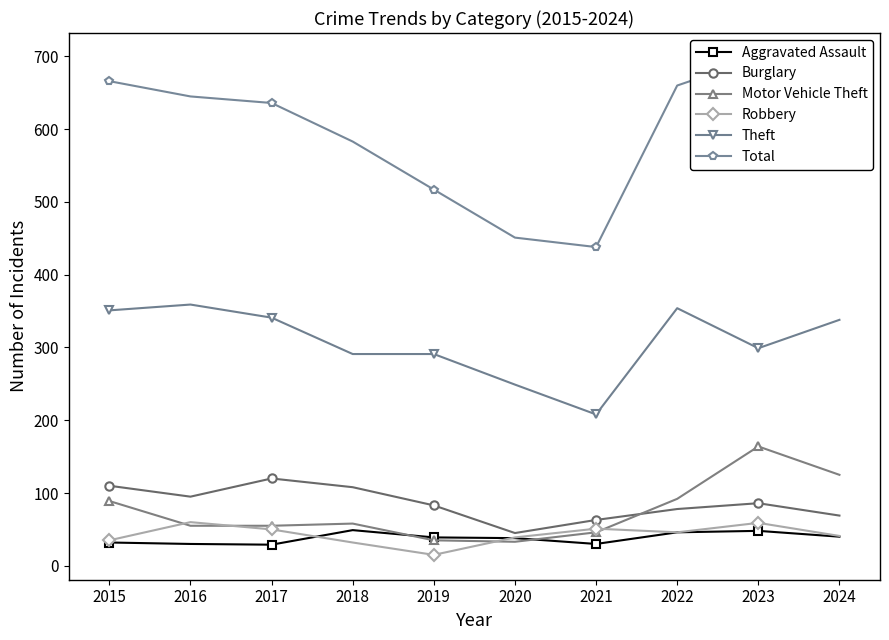

The value of Aggravated Assault at 2023 is 18. True or false?

False